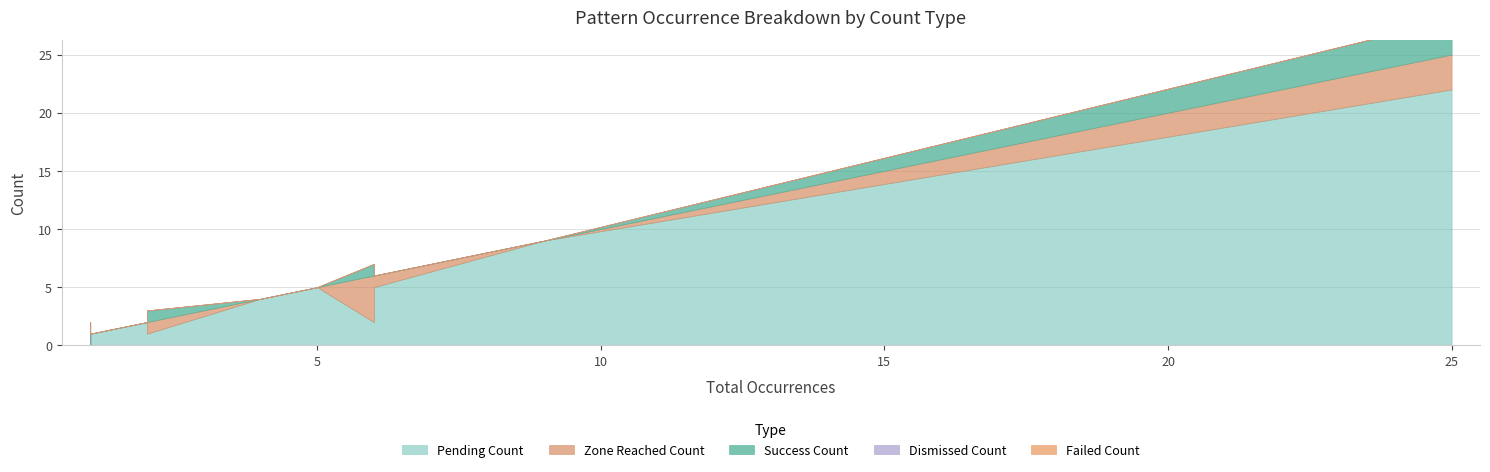

What is the highest value of the Success_Count series?

3